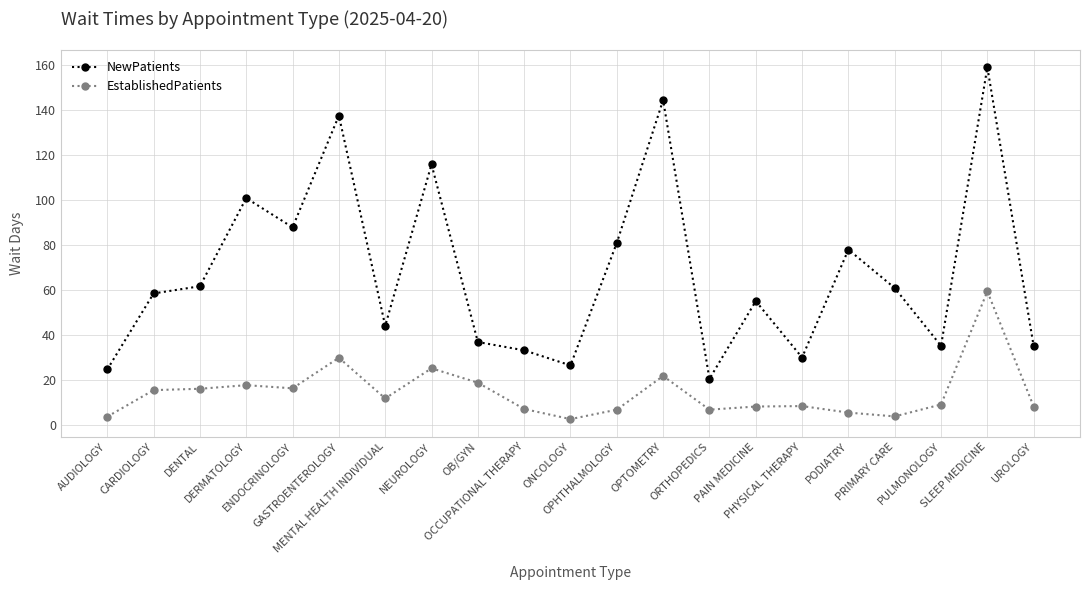

Rank the series by their maximum value, from lowest to highest.

EstablishedPatients, NewPatients